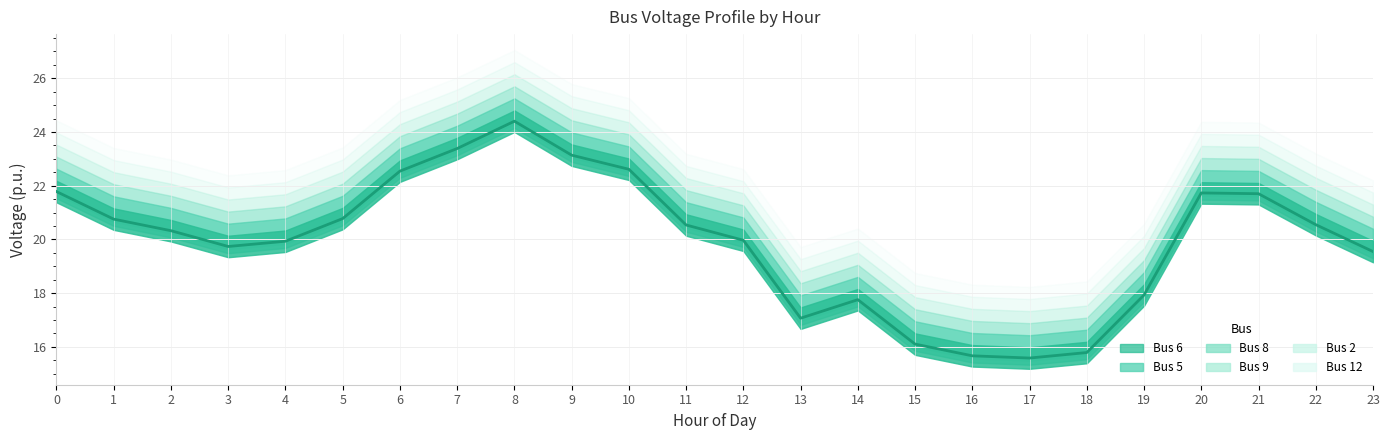

How many interior local valleys does the Bus 5 series have?

3